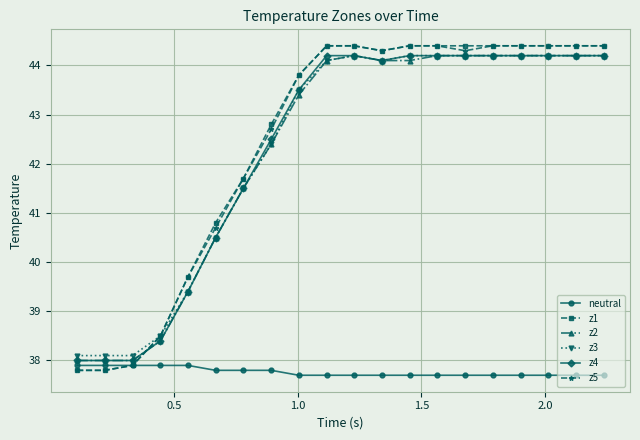

What is the value of the z5 point at the 17th from the left?

44.4